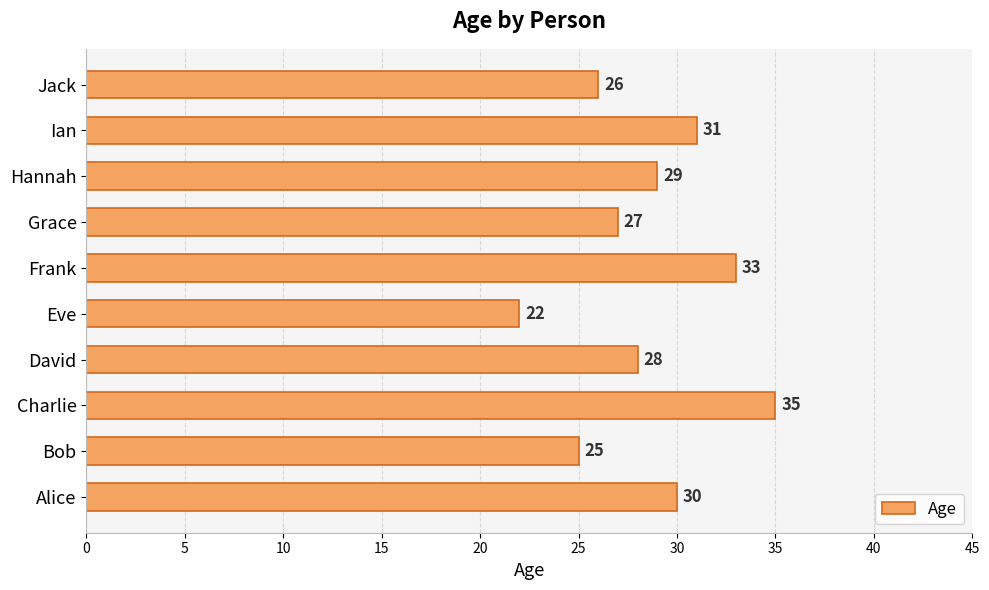

Reading bottom to top, list all the values displayed in this chart.

Alice=30	Bob=25	Charlie=35	David=28	Eve=22	Frank=33	Grace=27	Hannah=29	Ian=31	Jack=26